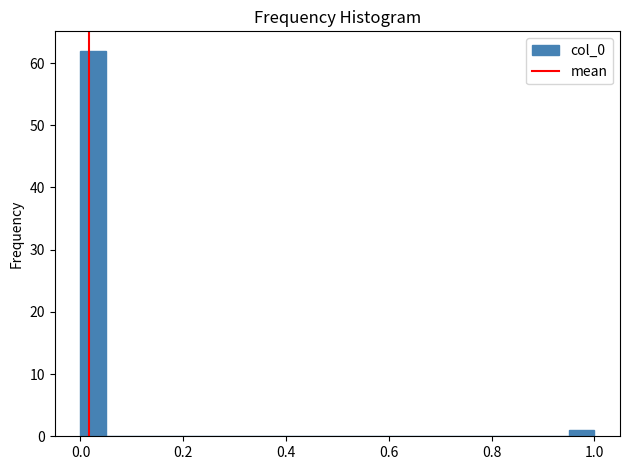

Read against the x-axis, roughly where is the centre of the tallest bar?

0.02